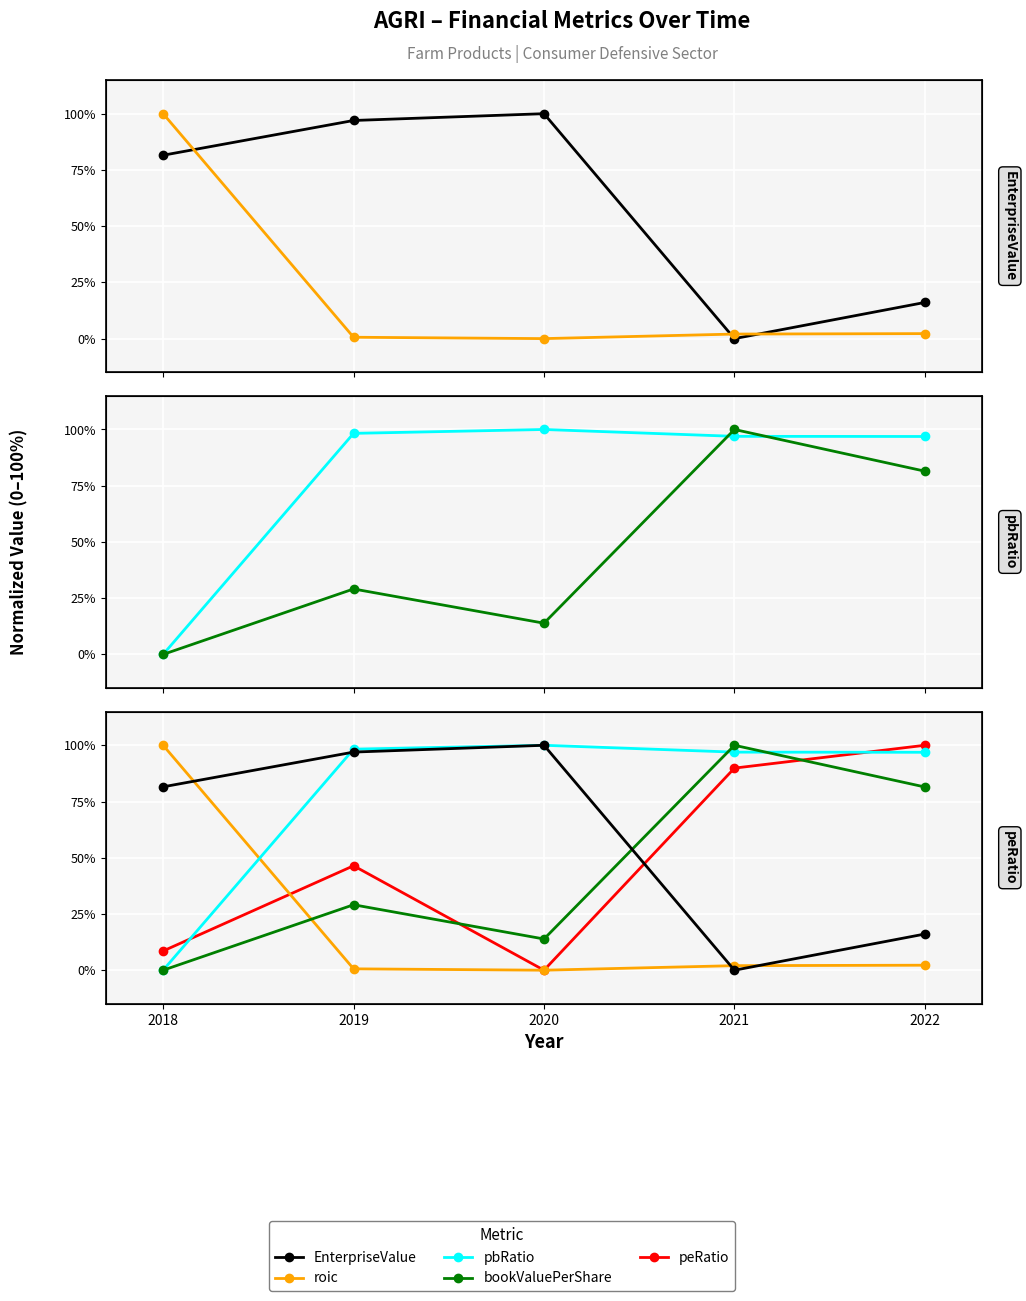

What is the difference between the maximum and minimum values in the peRatio series?

1.0